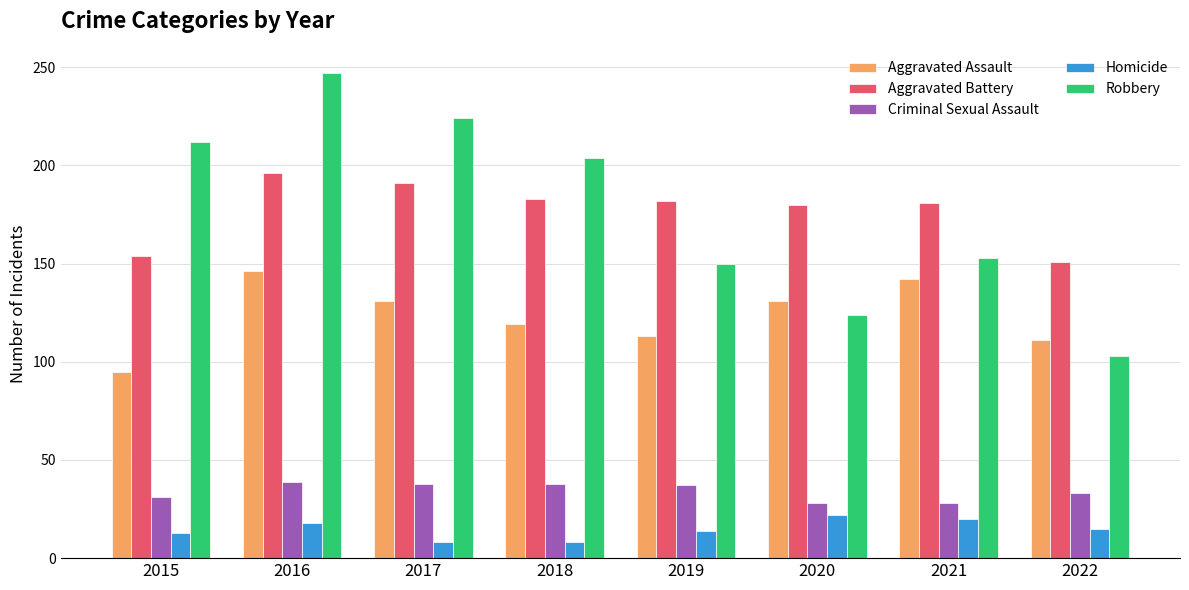

Which series has the largest range (max minus min)?

Robbery